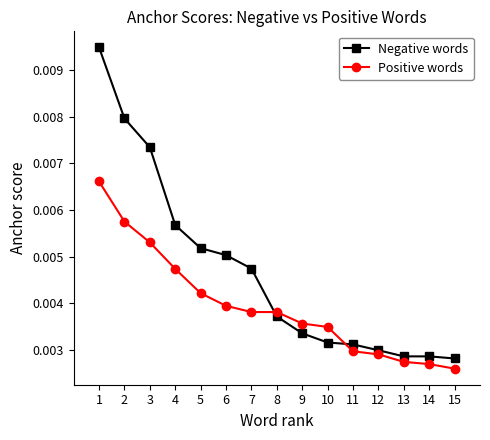

Is the value of Negative words at 4 greater than the value of Positive words at 3?

Yes